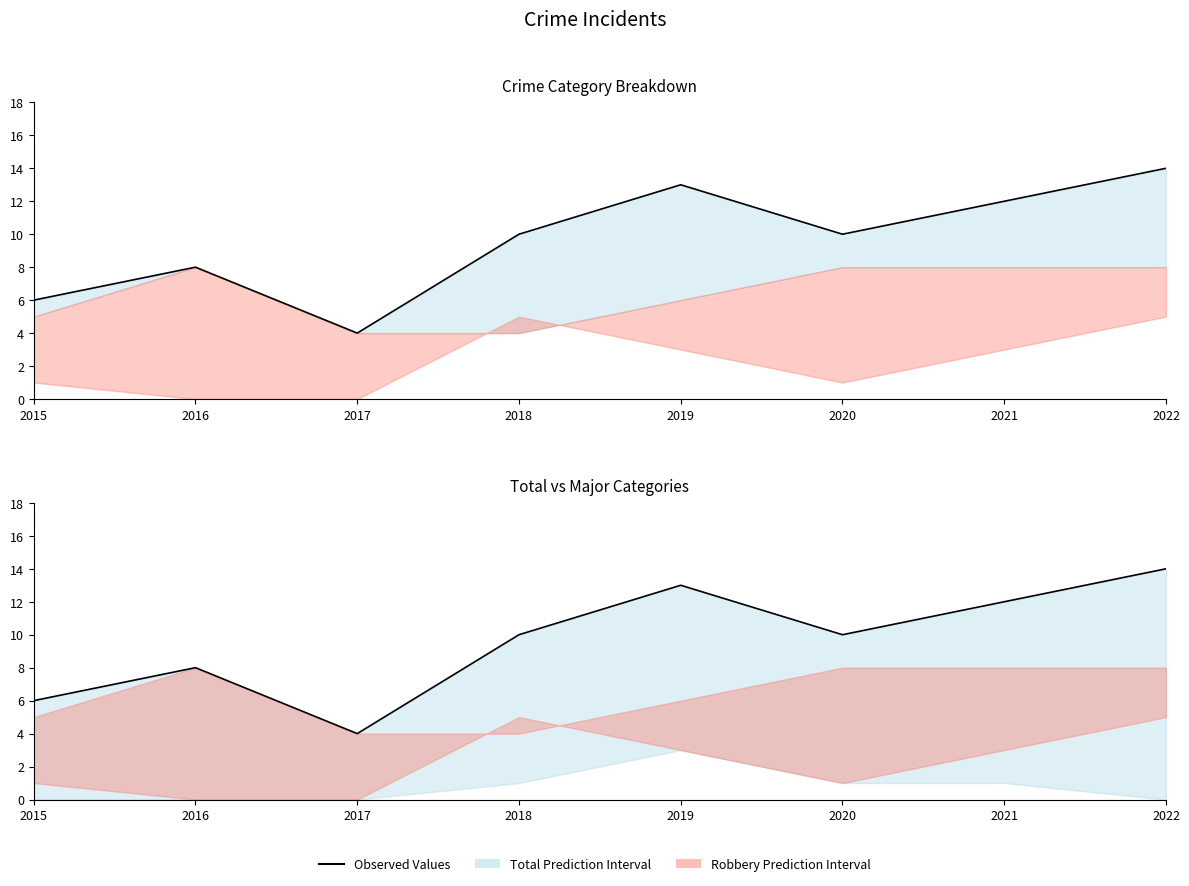

In Total Values, how many points are higher than both neighbors (excluding endpoints)?

2